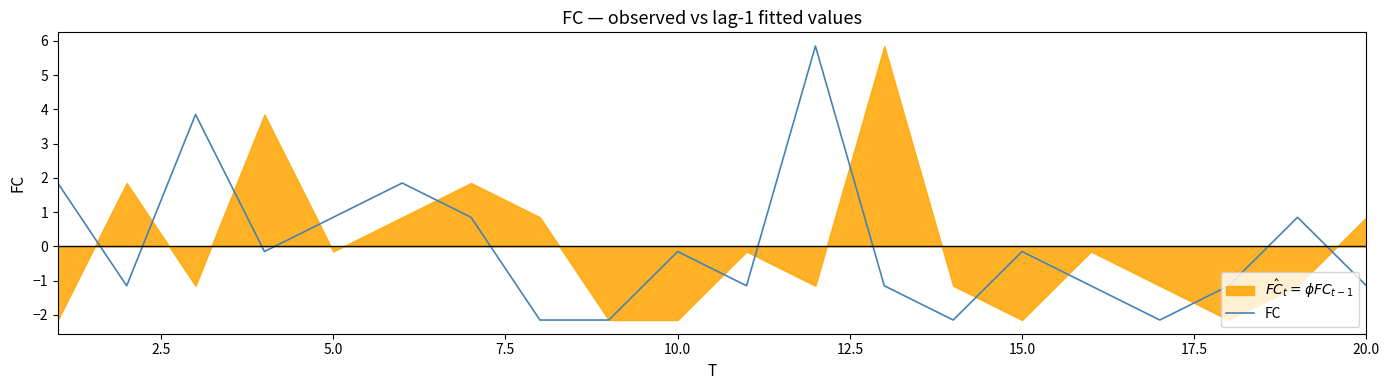

True or false: FC has a value of -0.1 at 15.0.

True